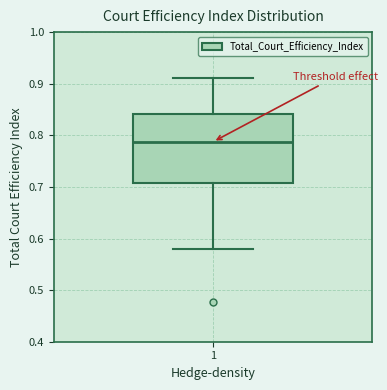

Read this box plot against the y-axis: the position of the median line, the range covered by the box, and the ends of both whiskers. The values are not printed on the chart, so give them approximately, as read against the axis.

median 0.79, box 0.71 to 0.84, whiskers 0.58 to 0.91